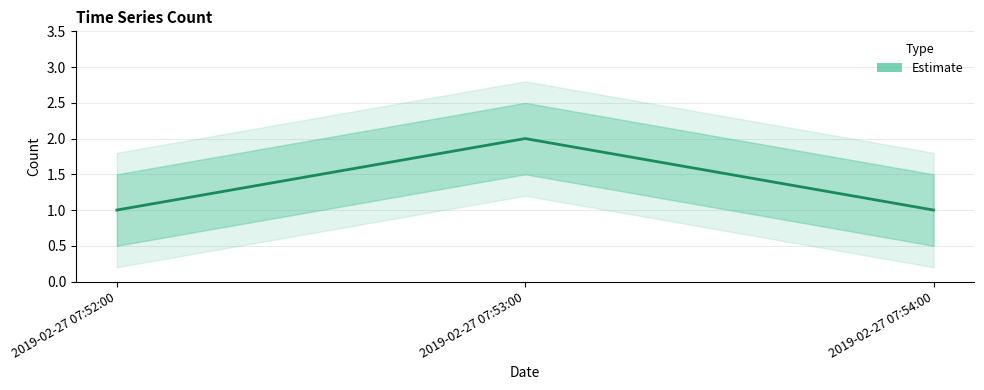

Which has a higher value, 2019-02-27 07:53:00 or 2019-02-27 07:52:00?

2019-02-27 07:53:00